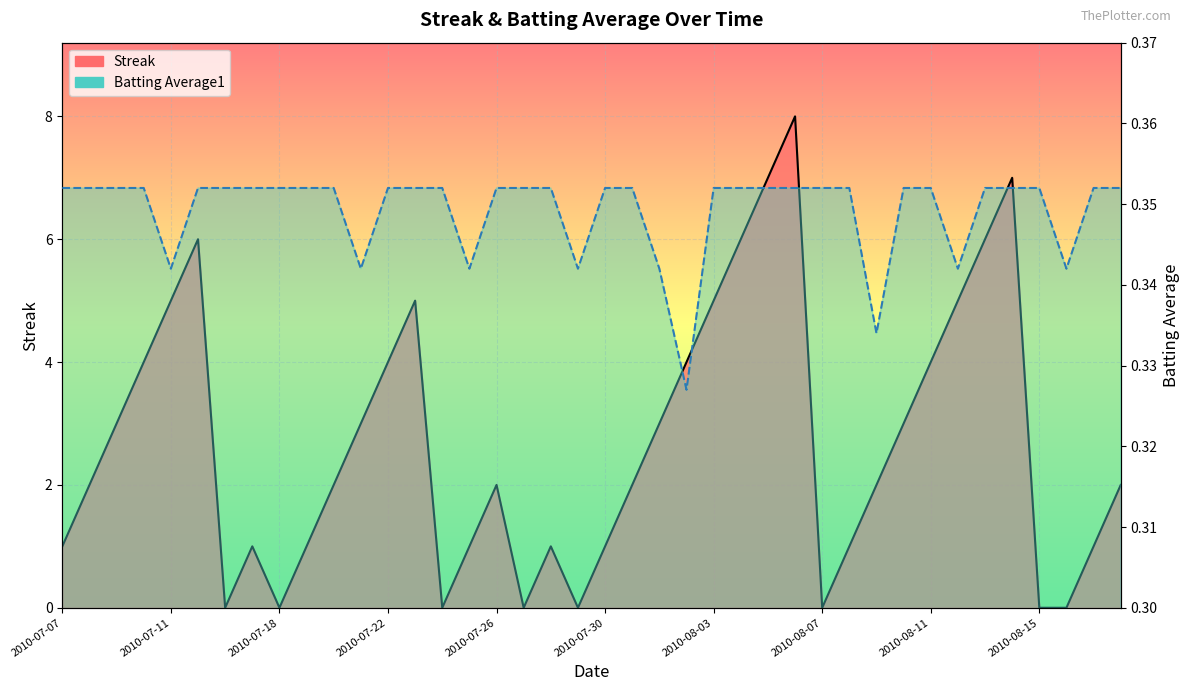

What is the greatest value displayed?

8.0